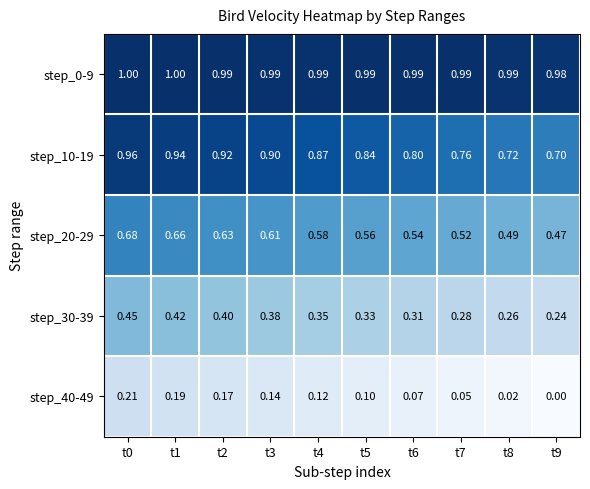

Is the value of step_40-49 at t7 greater than the value of step_0-9 at t5?

No